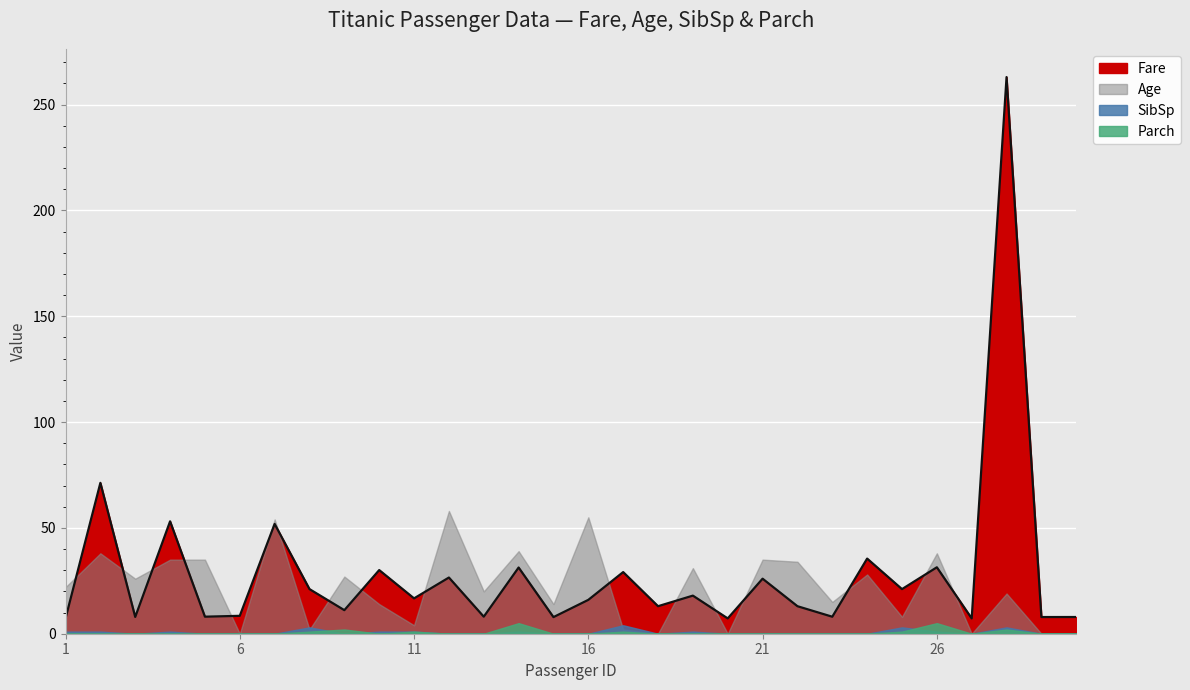

At which category is the sum across all series the highest?

28